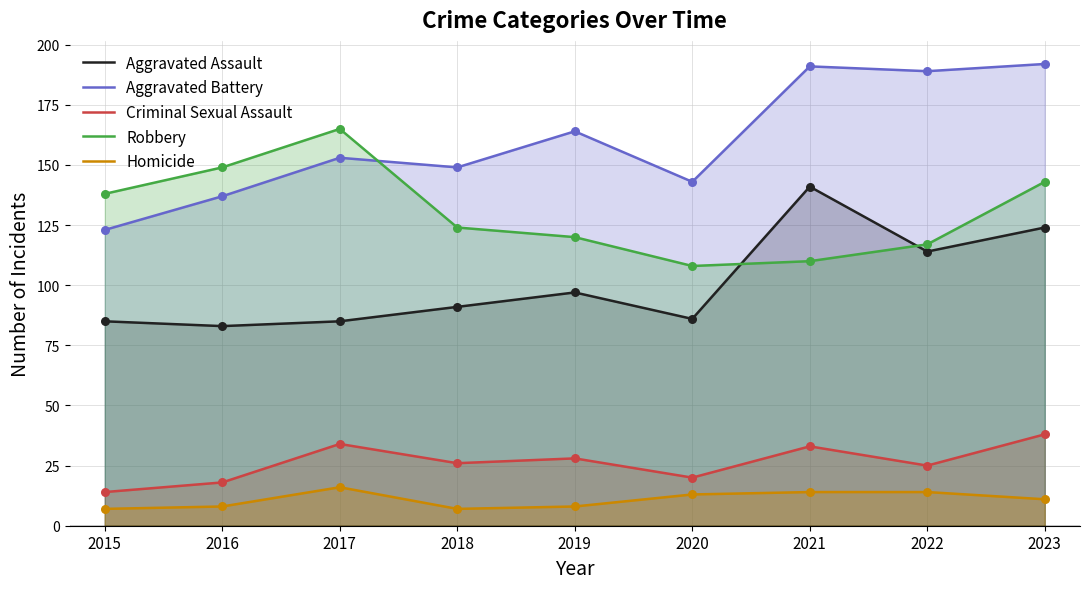

Which series has the largest Y range (max minus min)?

Aggravated Battery